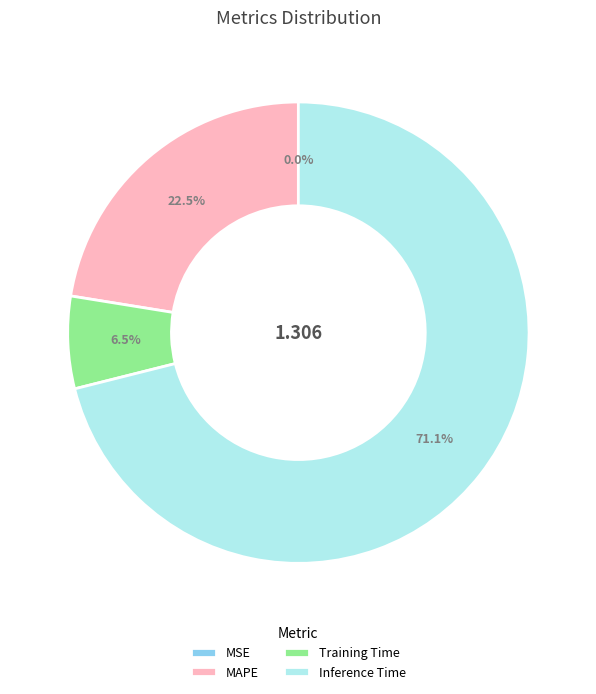

Does MAPE account for over 50% of the chart?

No